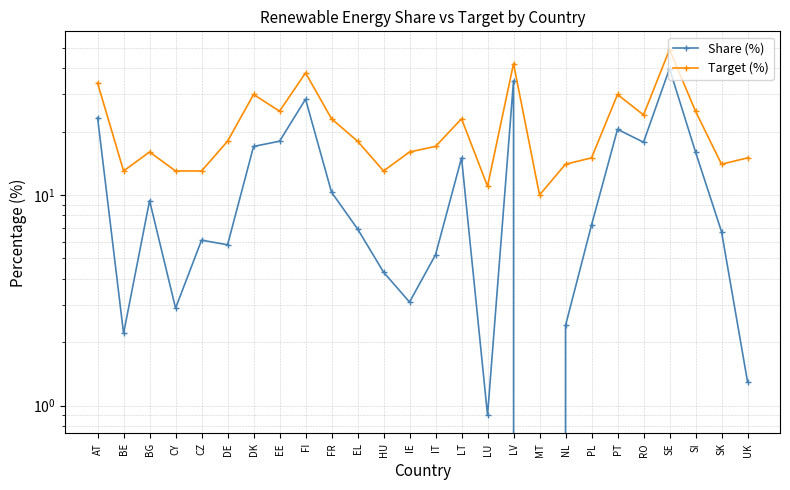

Count the number of data series in this chart.

2